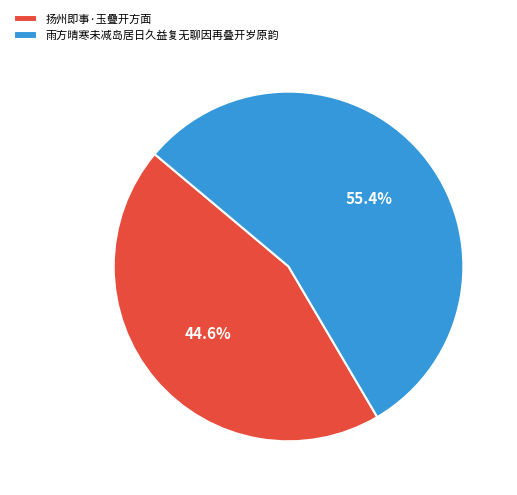

Which category accounts for the majority?

雨方晴寒未减岛居日久益复无聊因再叠开岁原韵